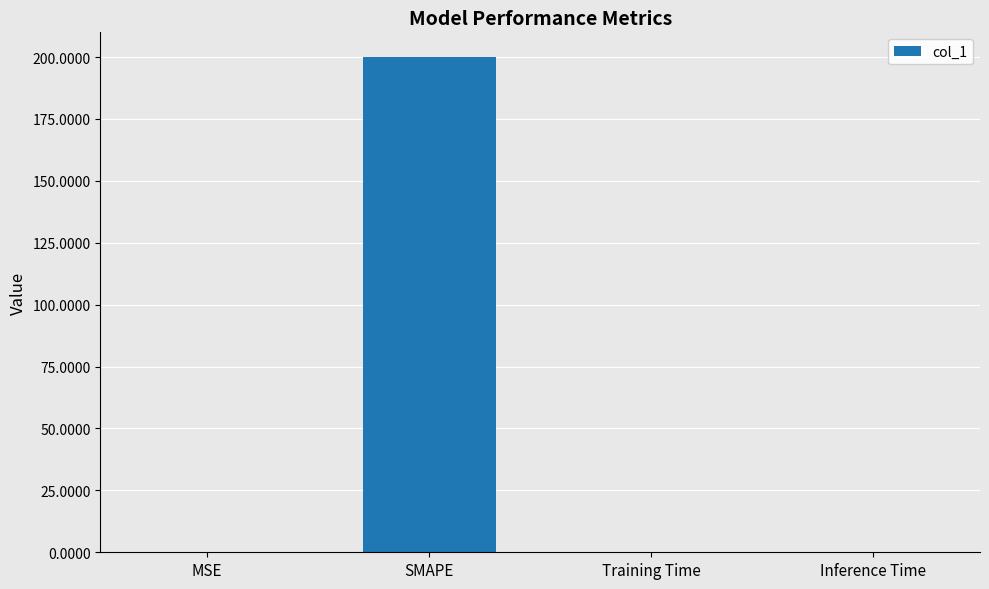

Between Inference Time and SMAPE, which is larger?

SMAPE